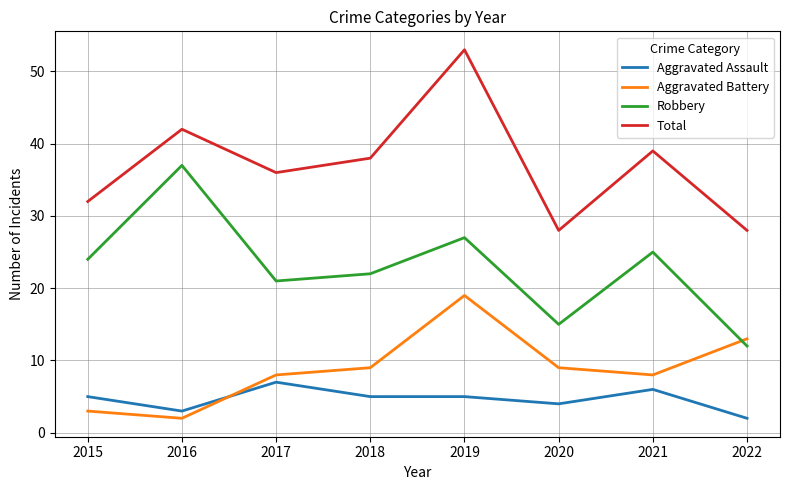

Between 2016 and 2022, which series saw the biggest shift?

Robbery